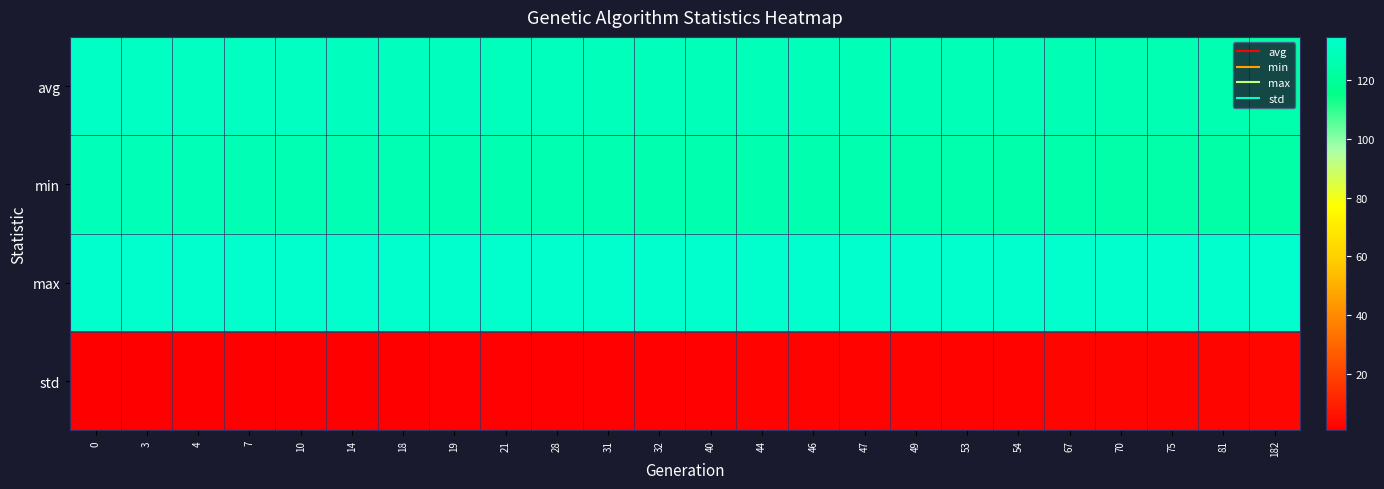

What is the minimum value shown in the chart?

0.7